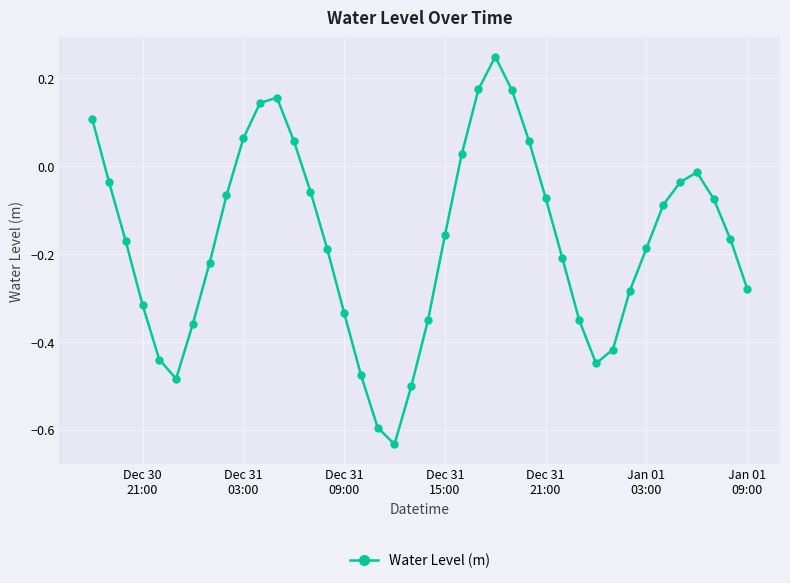

What is the difference between the maximum and minimum values?

0.9